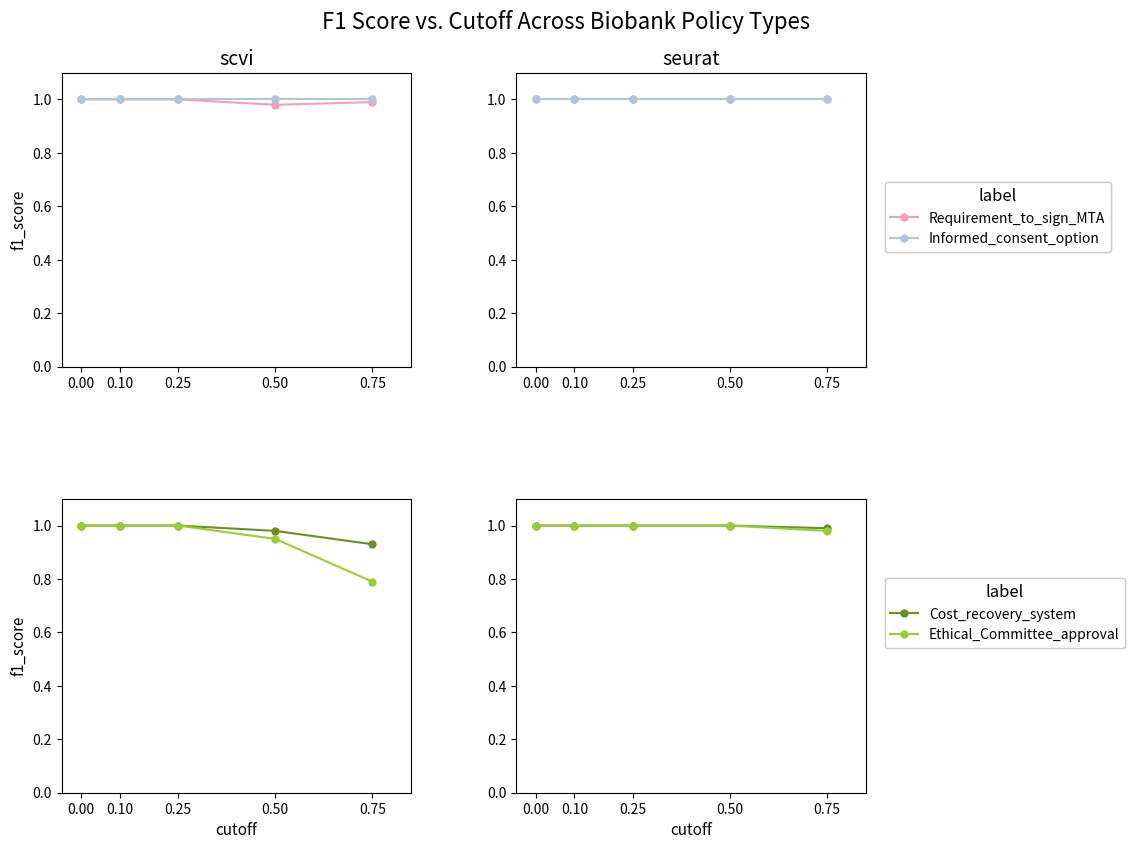

What is the total value across all series at 0.00?

4.0